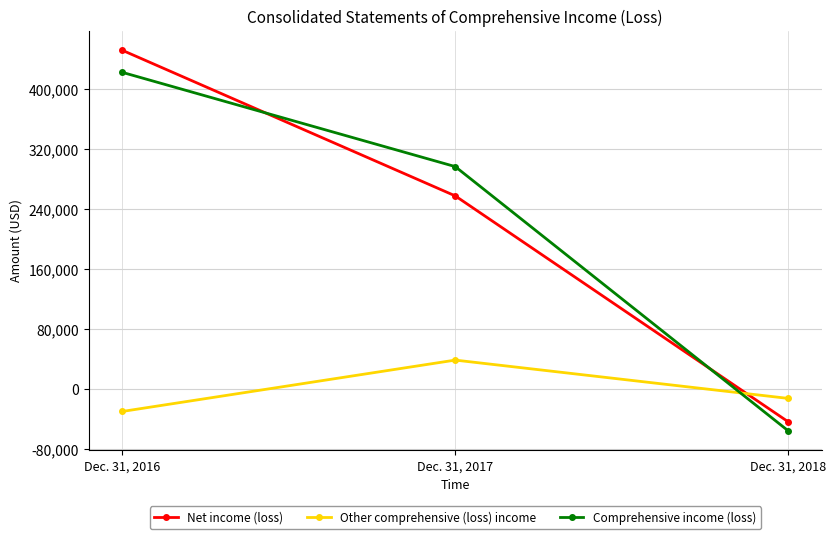

The Comprehensive income (loss) series shows 506973 at Dec. 31, 2017. True or false?

False